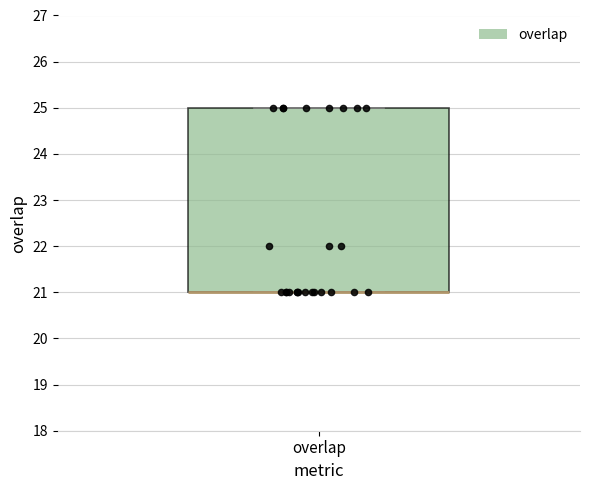

Where is the lower edge of the box for overlap on the y-axis? The values are not printed on the chart, so give them approximately, as read against the axis.

21